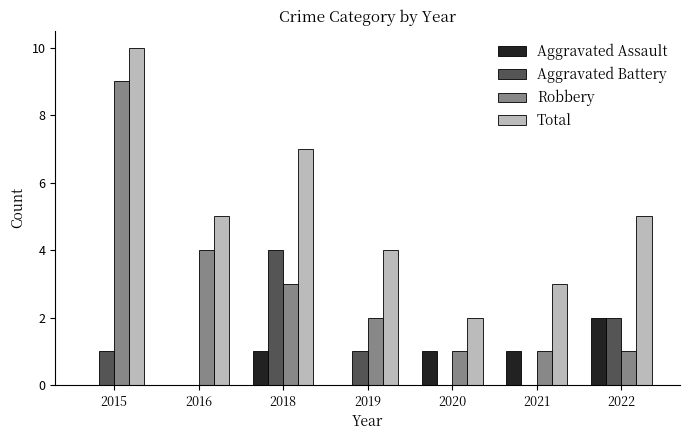

Between 2015 and 2018, which series saw the biggest shift?

Robbery